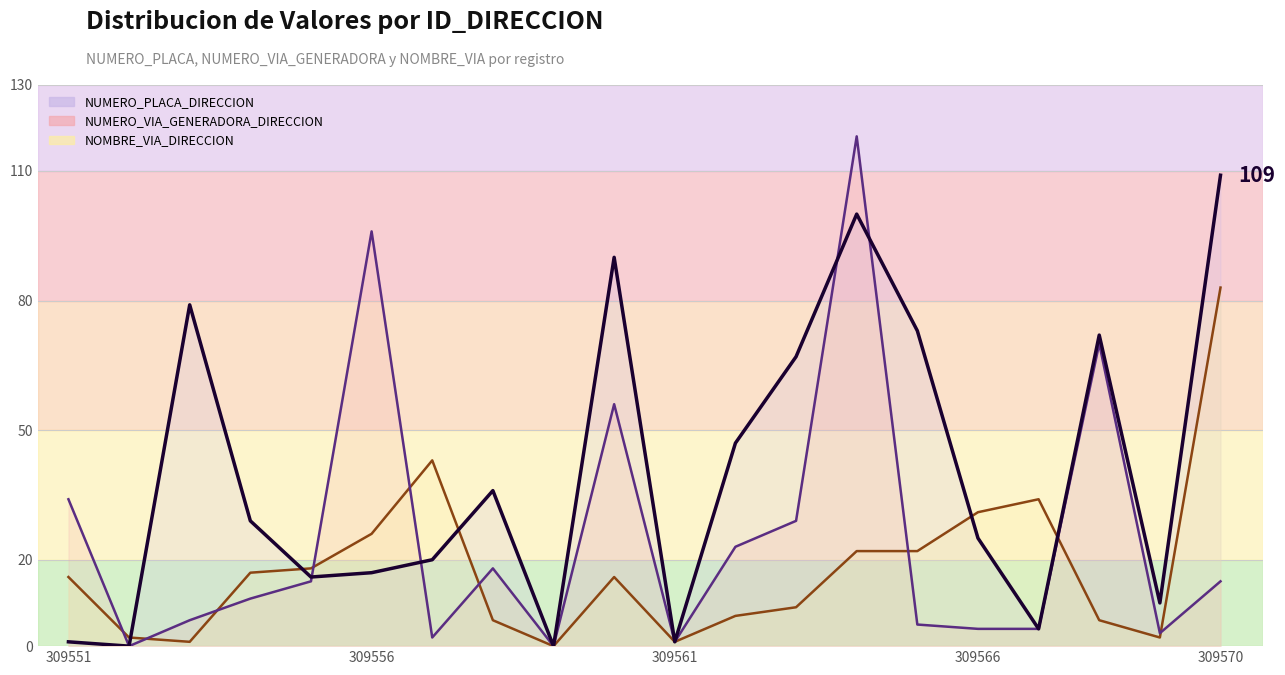

What is the difference between the NUMERO_PLACA_DIRECCION values at 309569 and 309567?

6